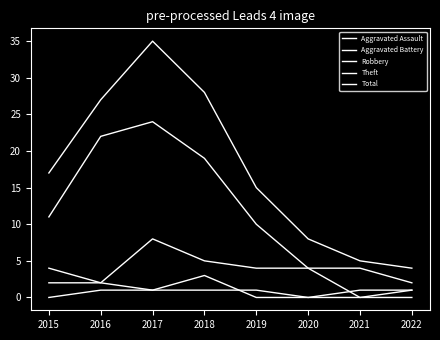

True or false: Aggravated Assault and Total cross at least once.

False